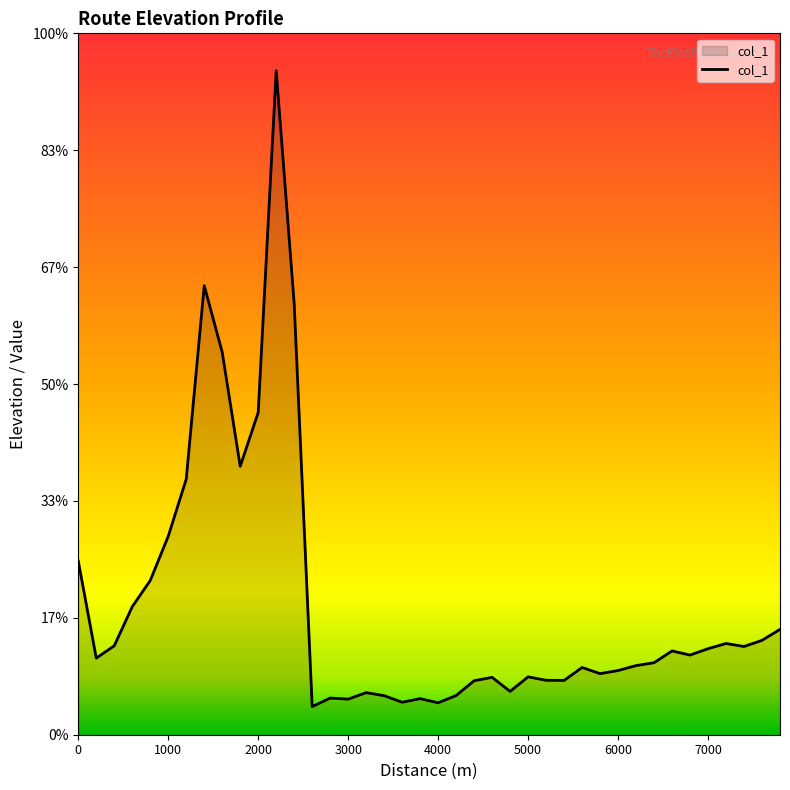

Does the chart display data point markers on the line(s)?

No